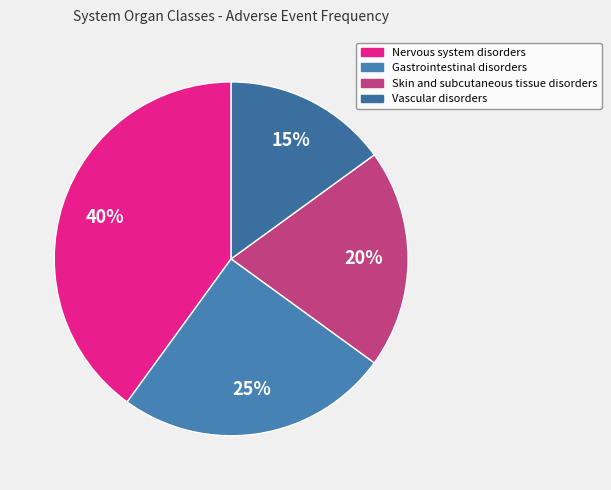

Does Gastrointestinal disorders account for over 50% of the chart?

No